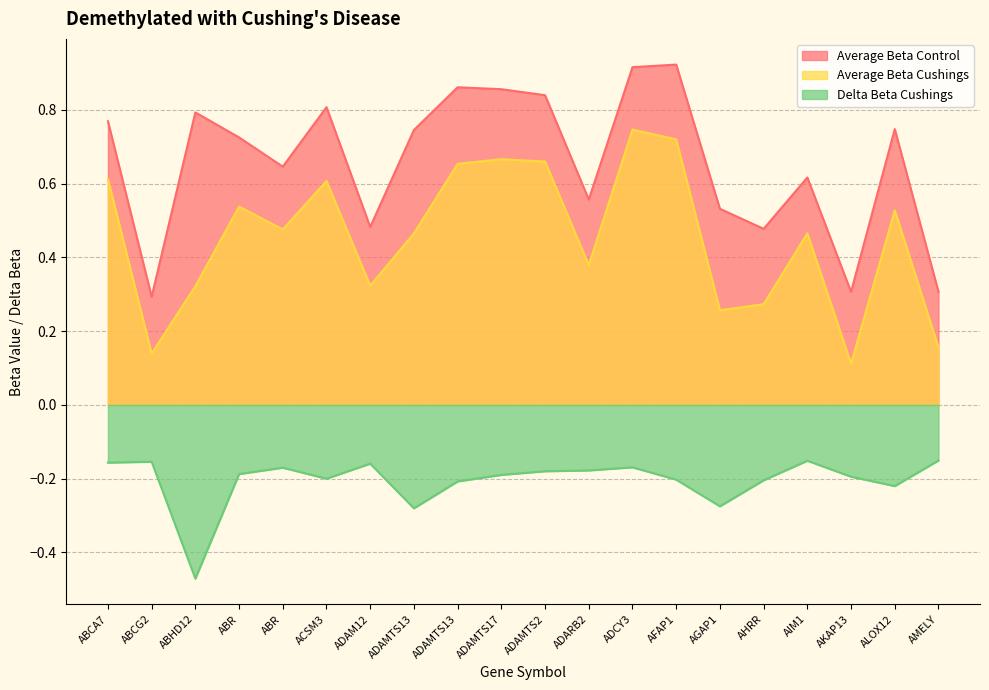

Reading left to right, what are all the values shown in this chart?

Average Beta Control: 0.8	0.3	0.8	0.7	0.6	0.8	0.5	0.7	0.9	0.9	0.8	0.6	0.9	0.9	0.5	0.5	0.6	0.3	0.7	0.3
Average Beta Cushings: 0.6	0.1	0.3	0.5	0.5	0.6	0.3	0.5	0.7	0.7	0.7	0.4	0.7	0.7	0.3	0.3	0.5	0.1	0.5	0.2
Delta Beta Cushings: -0.2	-0.2	-0.5	-0.2	-0.2	-0.2	-0.2	-0.3	-0.2	-0.2	-0.2	-0.2	-0.2	-0.2	-0.3	-0.2	-0.2	-0.2	-0.2	-0.2